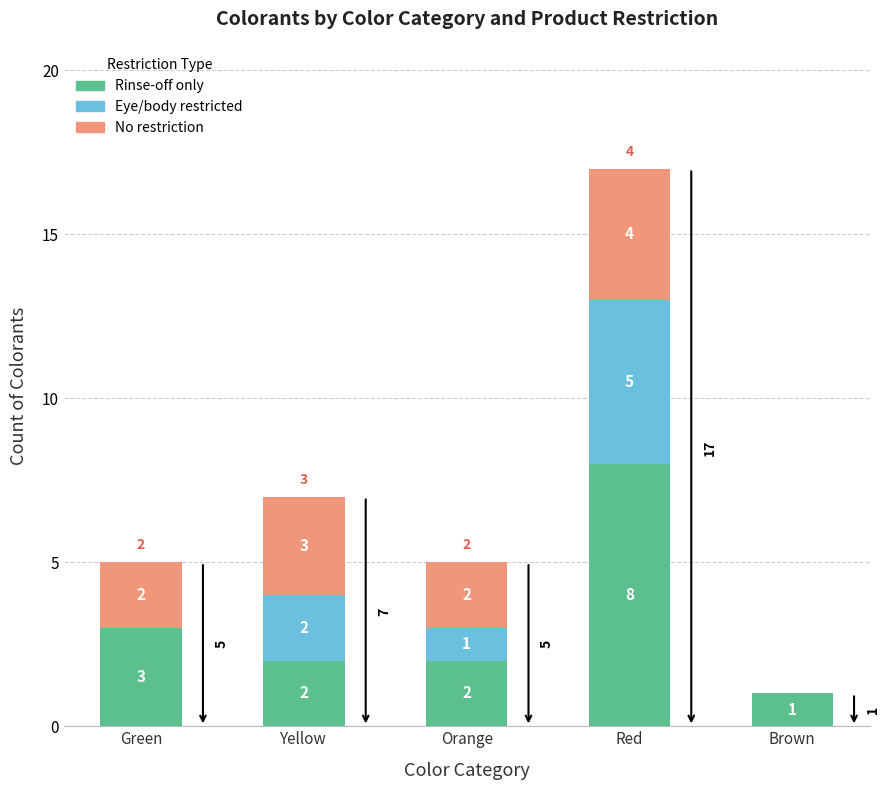

What is the total value across all series at Red?

17